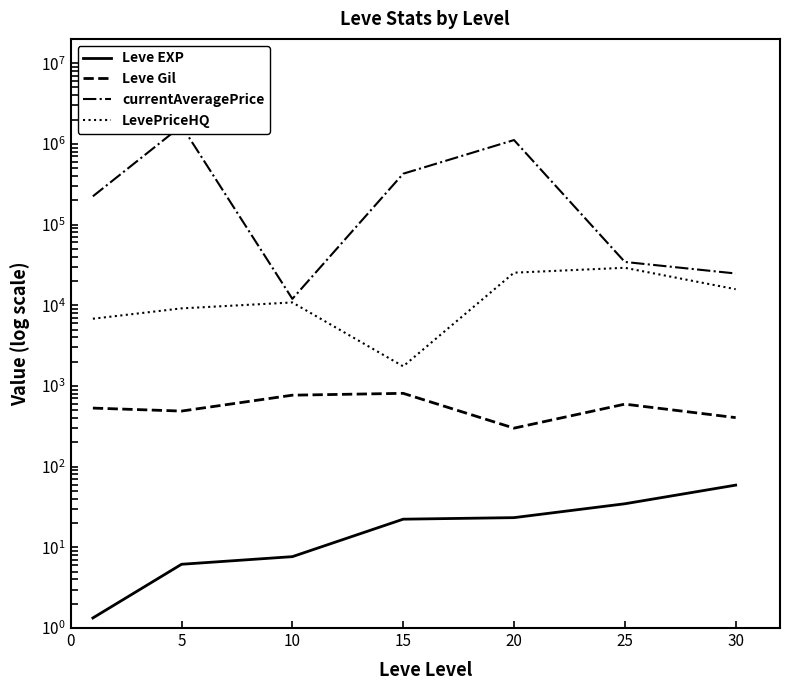

Reading left to right, what are all the values shown in this chart?

Leve EXP: 1.3	6.2	7.7	22.3	23.3	34.7	59.0
Leve Gil: 531.7	488.3	768.3	810.0	300.0	595.0	405.0
currentAveragePrice: 223970.7	1675815.8	12000.8	426720.8	1115084.0	34411.5	24764.2
LevePriceHQ: 6808.2	9149.2	10833.0	1750.0	25333.0	29132.3	15811.0